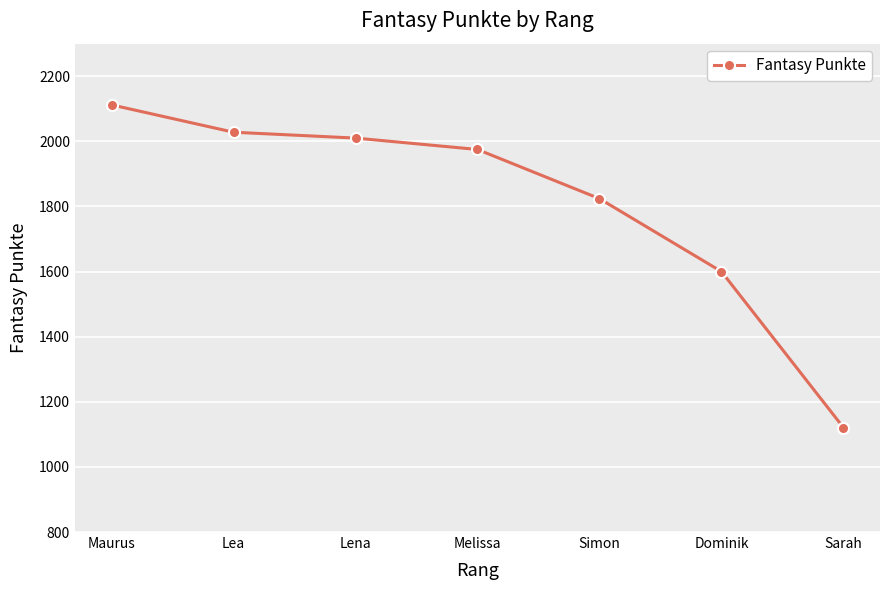

What is the sum of all values?

12670